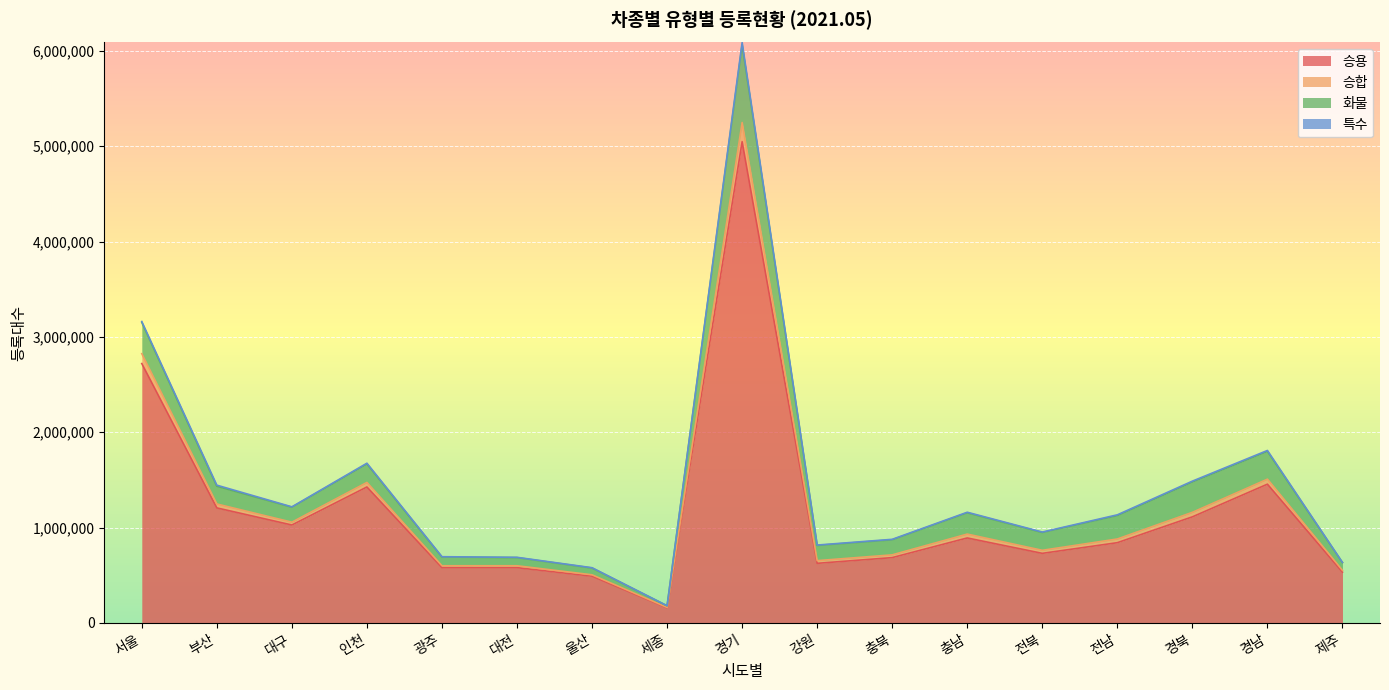

At which category is the sum across all series the highest?

경기